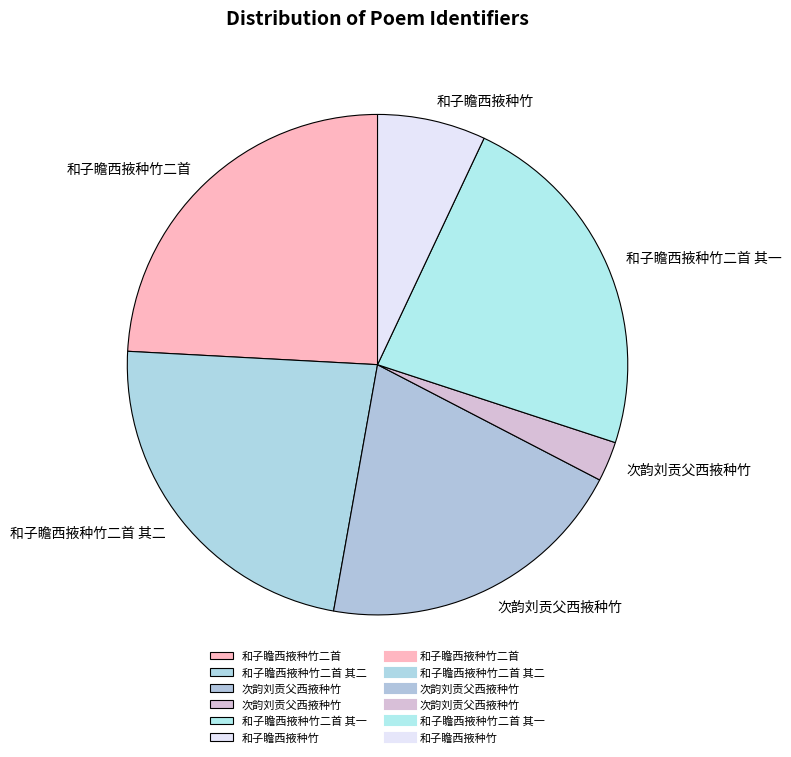

What is the smallest slice in the pie chart?

次韵刘贡父西掖种竹